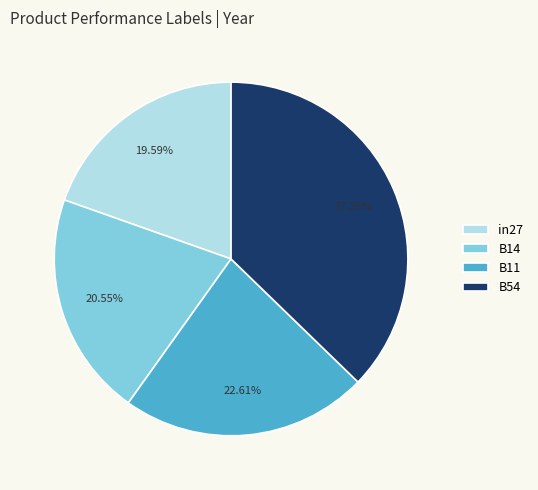

What percentage is the B54 slice, to the nearest percent?

37%